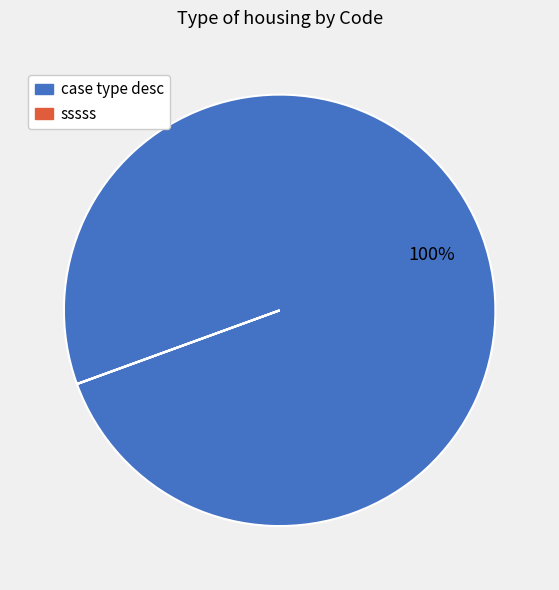

Which category has the biggest portion of the pie?

case type desc